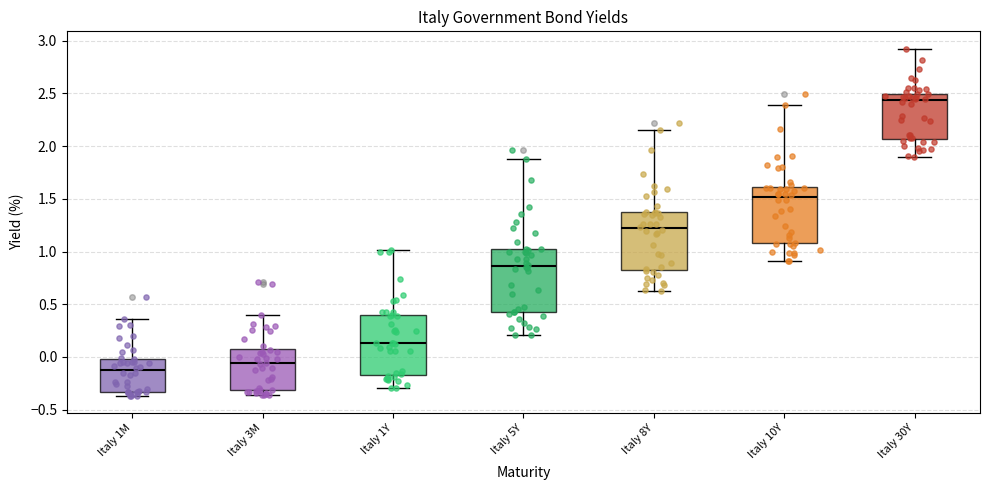

Where is the upper edge of the box for Italy 8Y on the y-axis? The values are not printed on the chart, so give them approximately, as read against the axis.

1.35